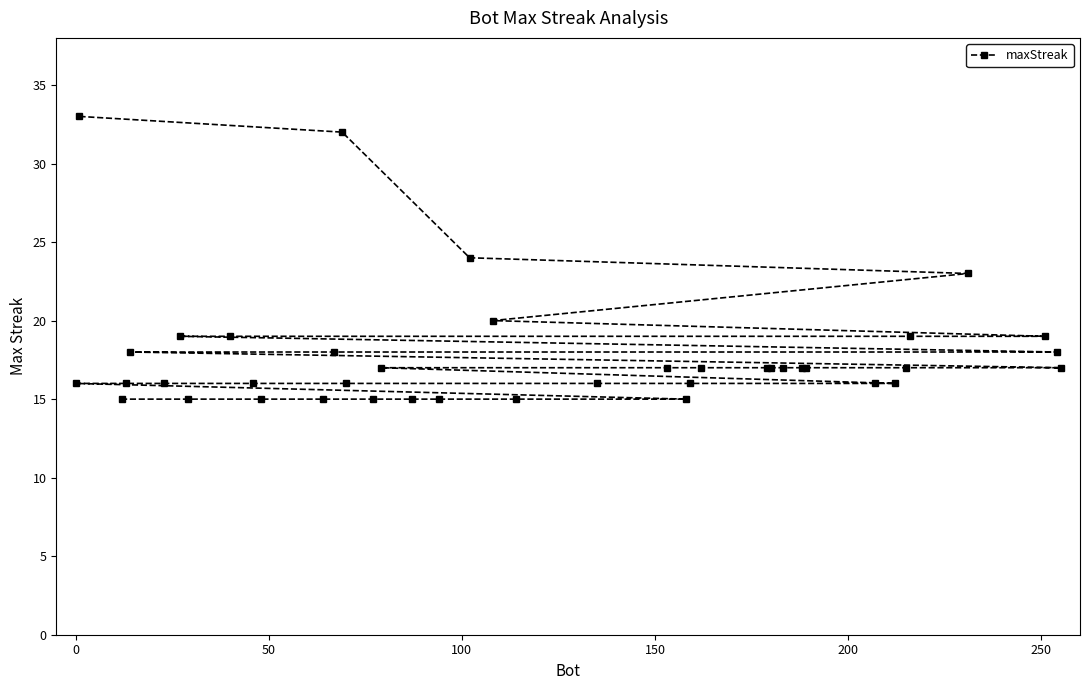

What is the smallest value displayed?

15